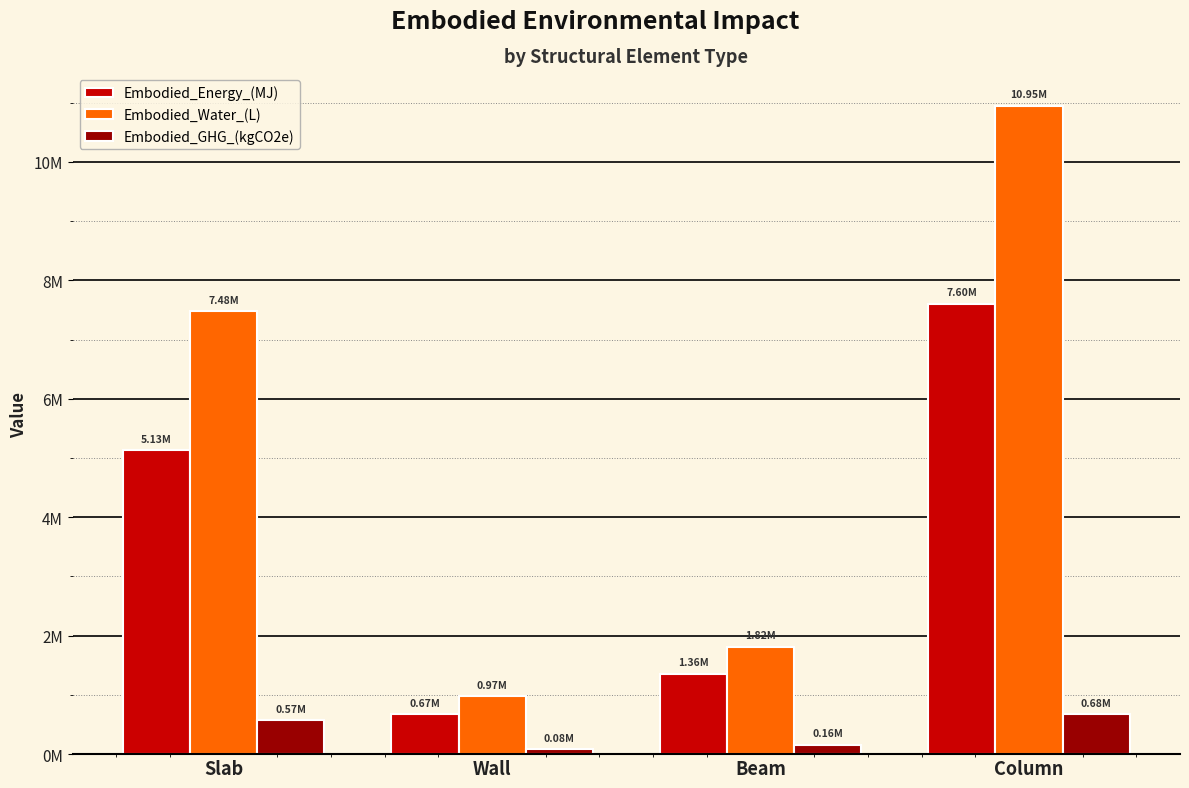

What is the label of the 1st bar from the left?

Slab